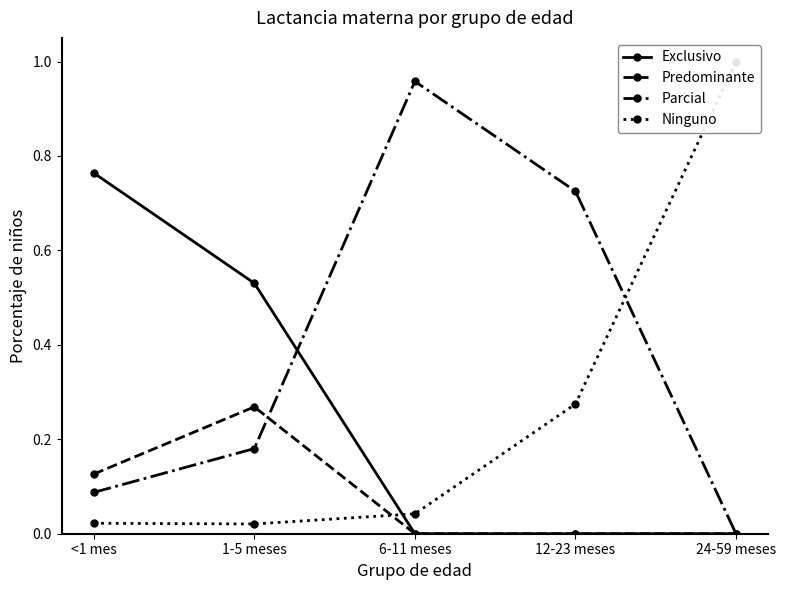

Rank the series by their maximum value, from highest to lowest.

Ninguno, Parcial, Exclusivo, Predominante